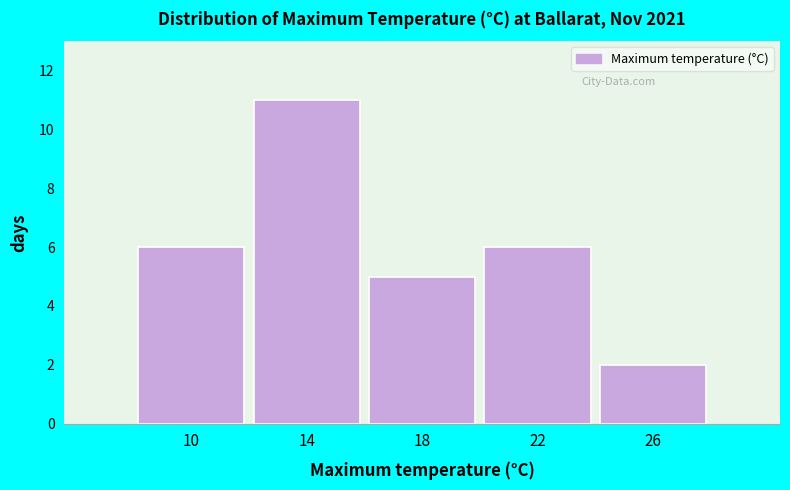

Reading left to right, list all the values displayed in this chart.

10=6	14=11	18=5	22=6	26=2